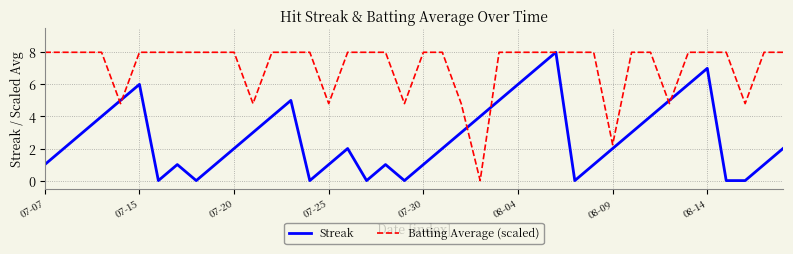

List the series in order of their overall mean, lowest first.

Streak, Batting Average (scaled)